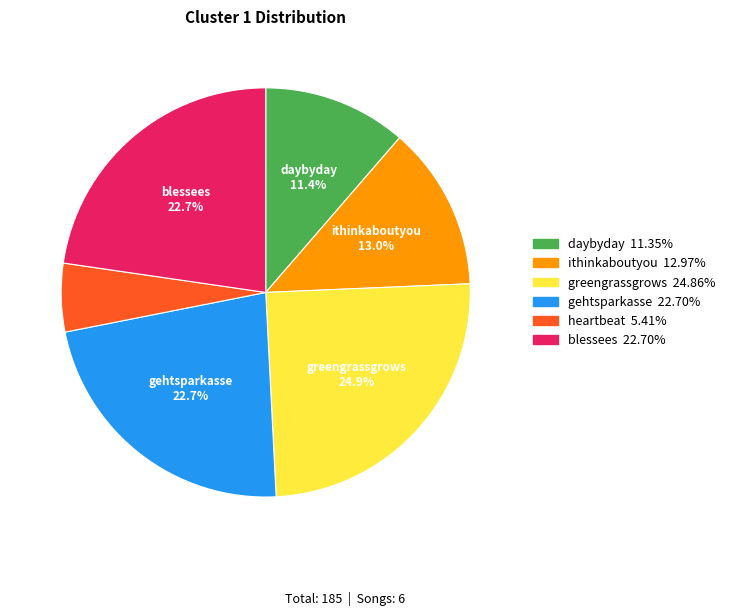

Is there a majority slice in this chart?

No